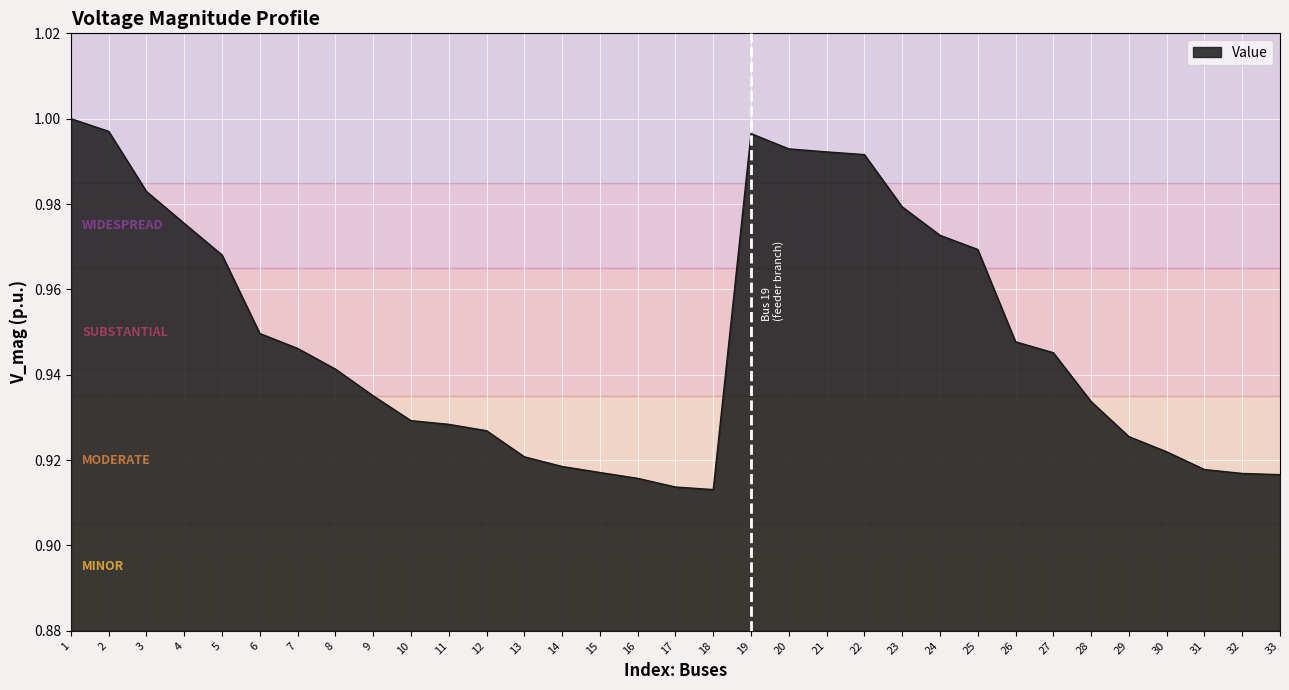

Between 11 and 31, which is larger?

11